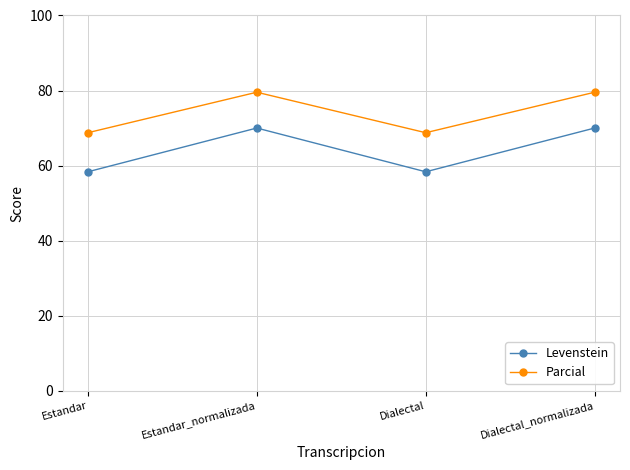

Rank the series at Estandar from lowest to highest value.

Levenstein, Parcial